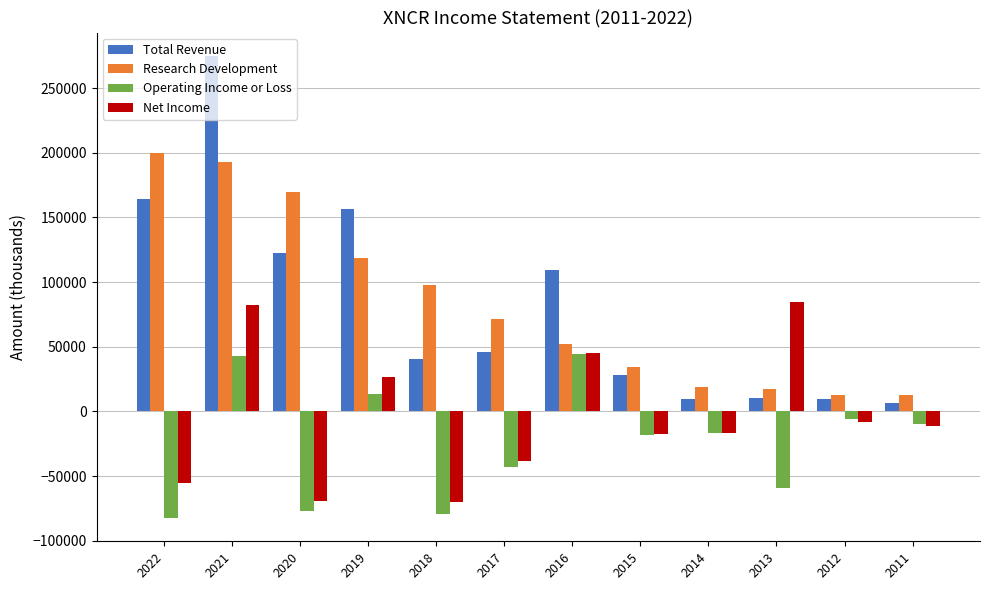

At how many categories does at least one series exceed 105360?

5